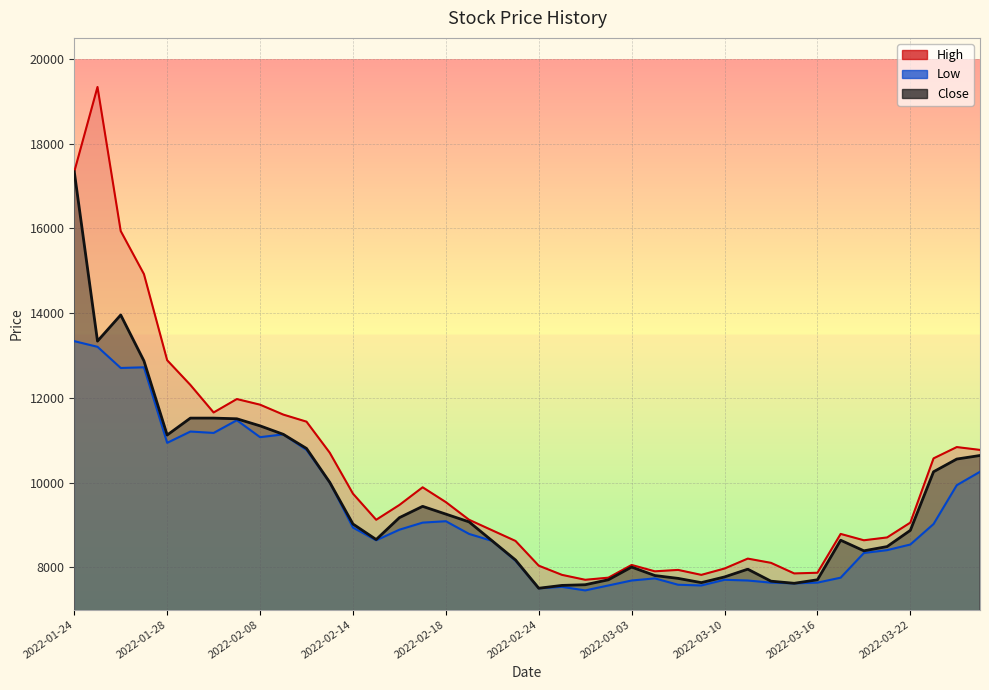

What is the smallest value displayed?

7452